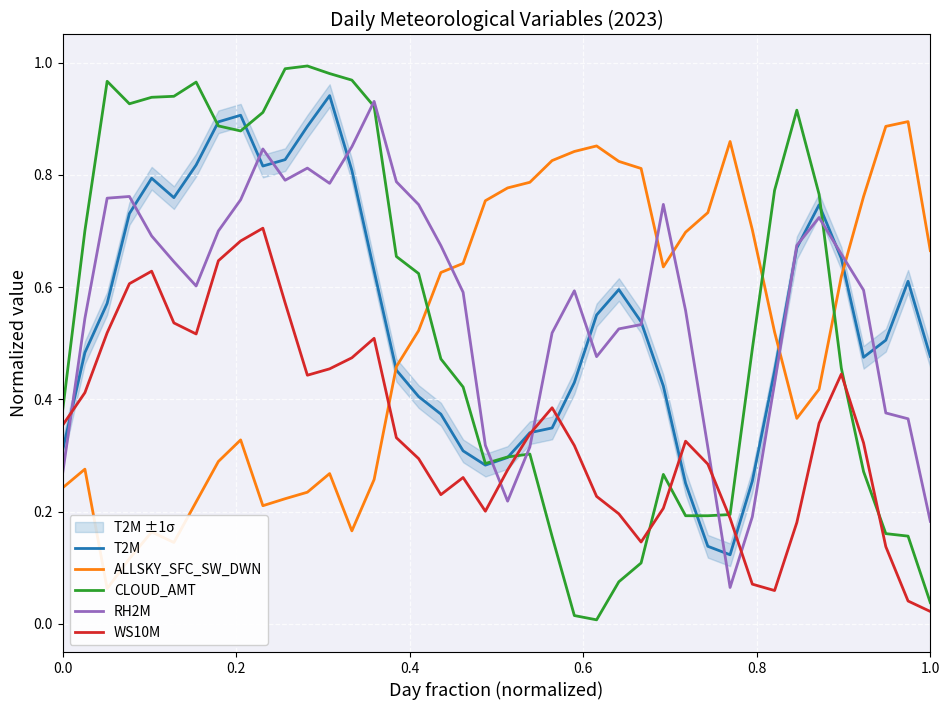

Which series ends up on top after the final intersection of WS10M and RH2M?

RH2M